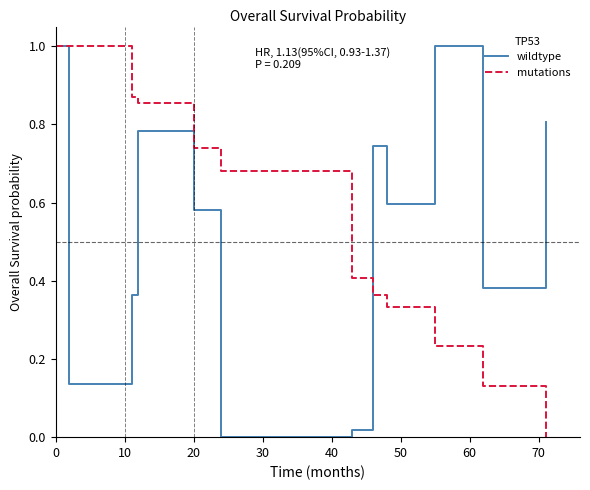

What is the maximum value for wildtype?

1.0